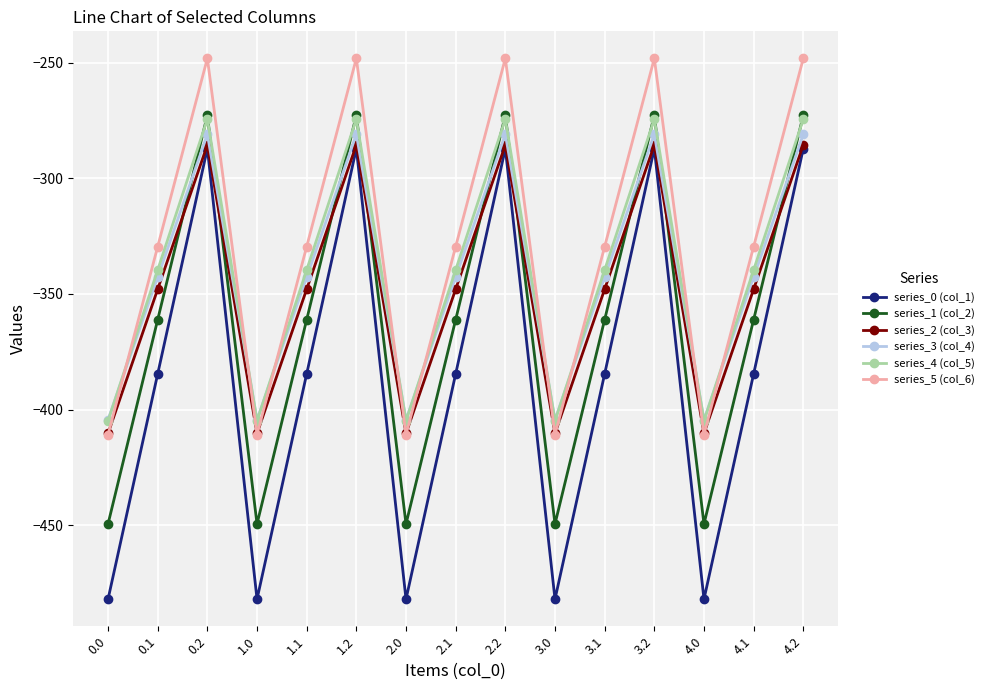

Is it true that series_3 (col_4) equals -504.1 at 4.2?

False